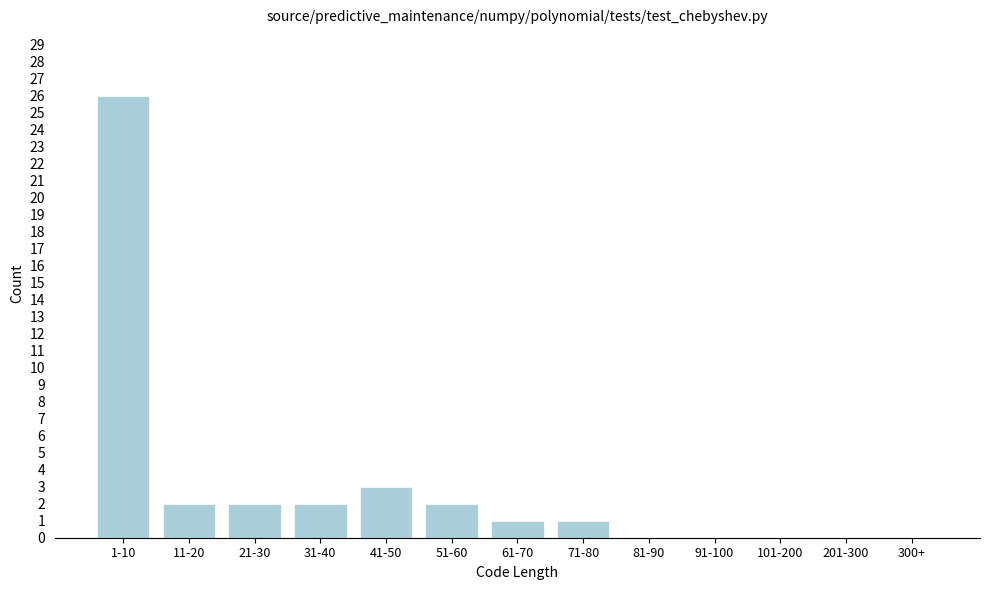

Reading left to right, extract all data points from this chart.

1-10=26	11-20=2	21-30=2	31-40=2	41-50=3	51-60=2	61-70=1	71-80=1	81-90=0	91-100=0	101-200=0	201-300=0	300+=0